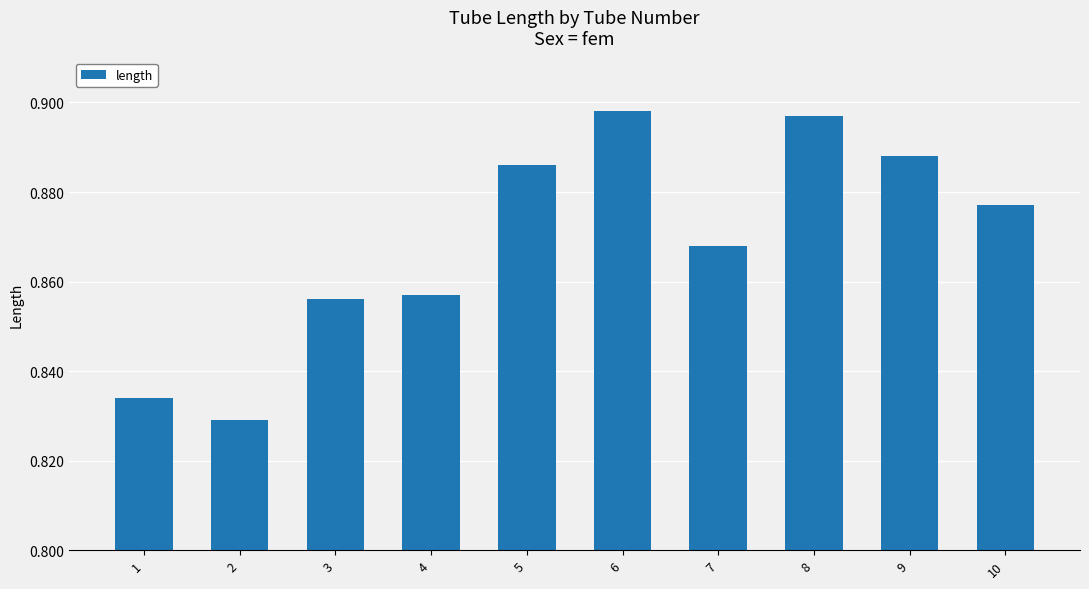

True or false: the data shows 1.5 at 5.

False